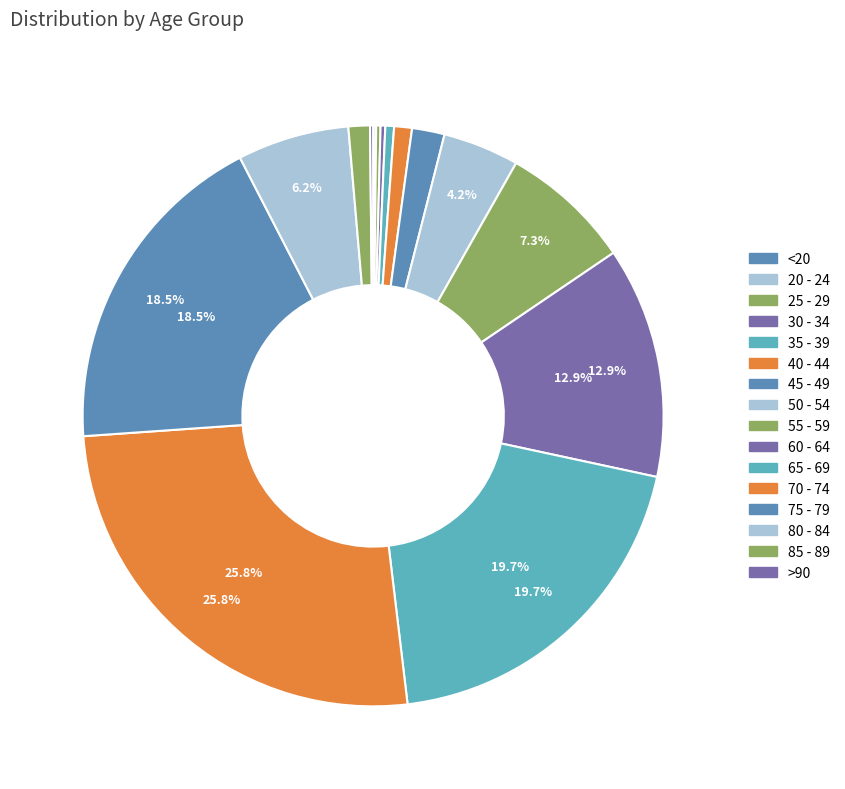

How many slices are in this pie chart?

16